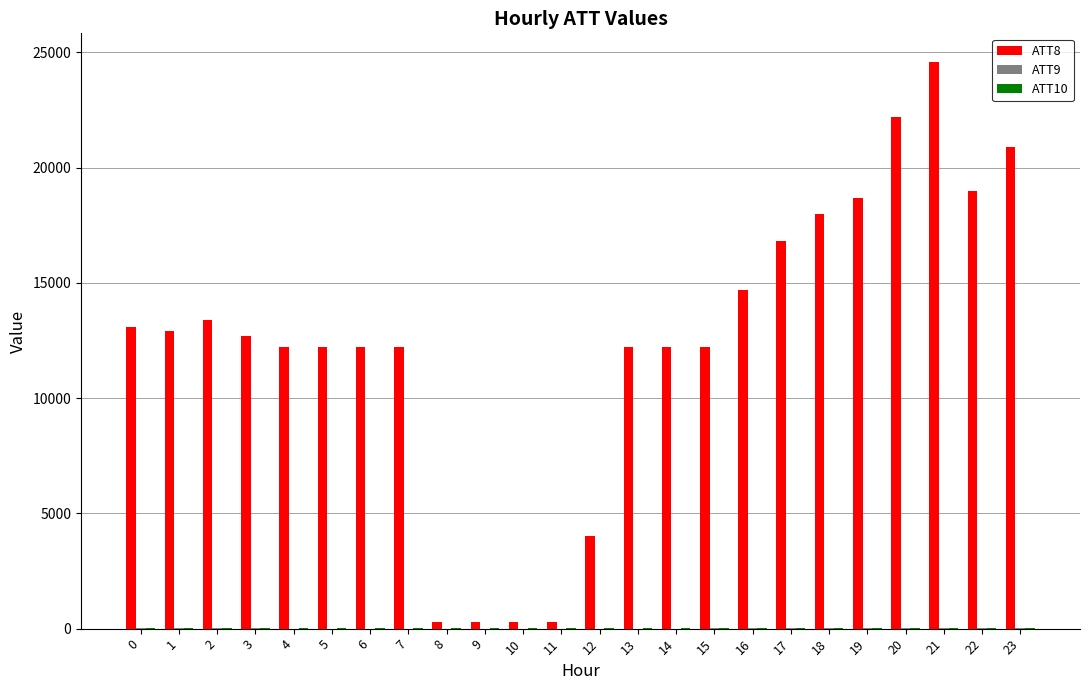

How many distinct data groups are displayed?

3